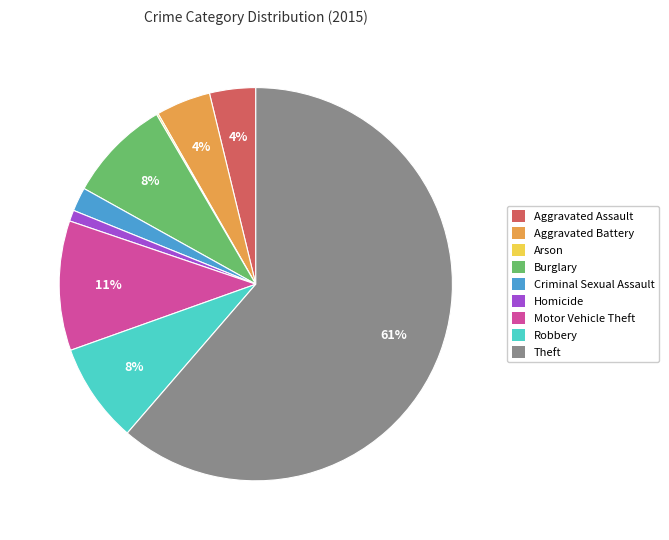

What is the majority slice?

Theft